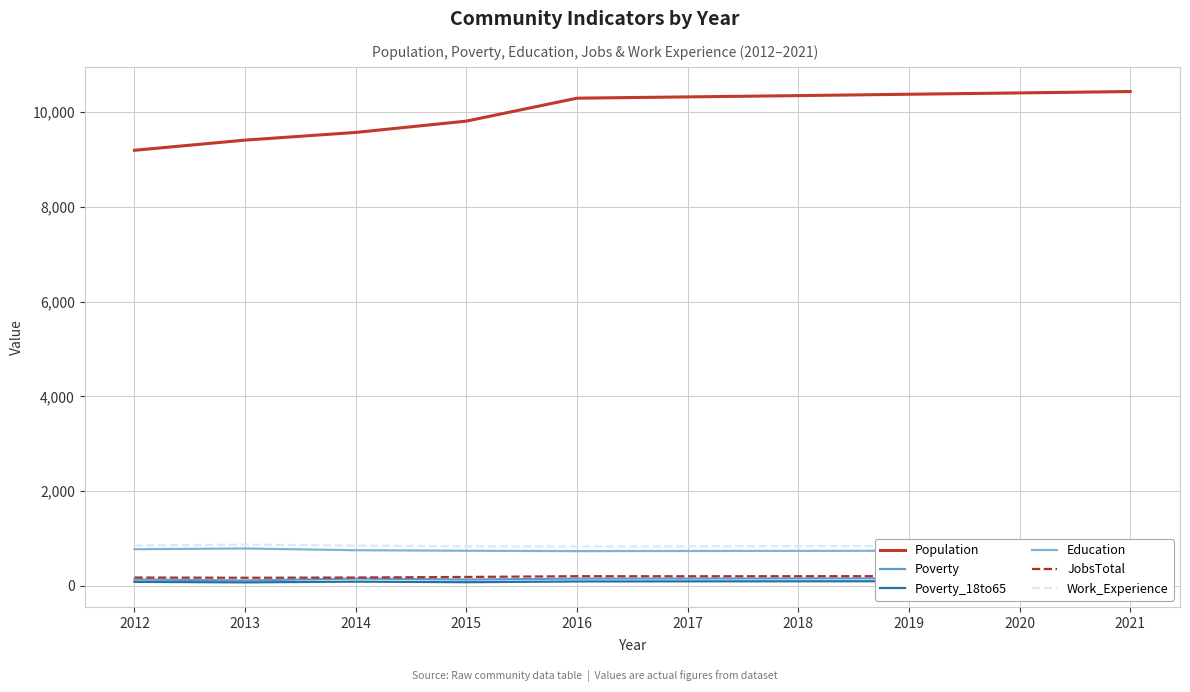

Where is the first local maximum for Poverty_18to65?

2014